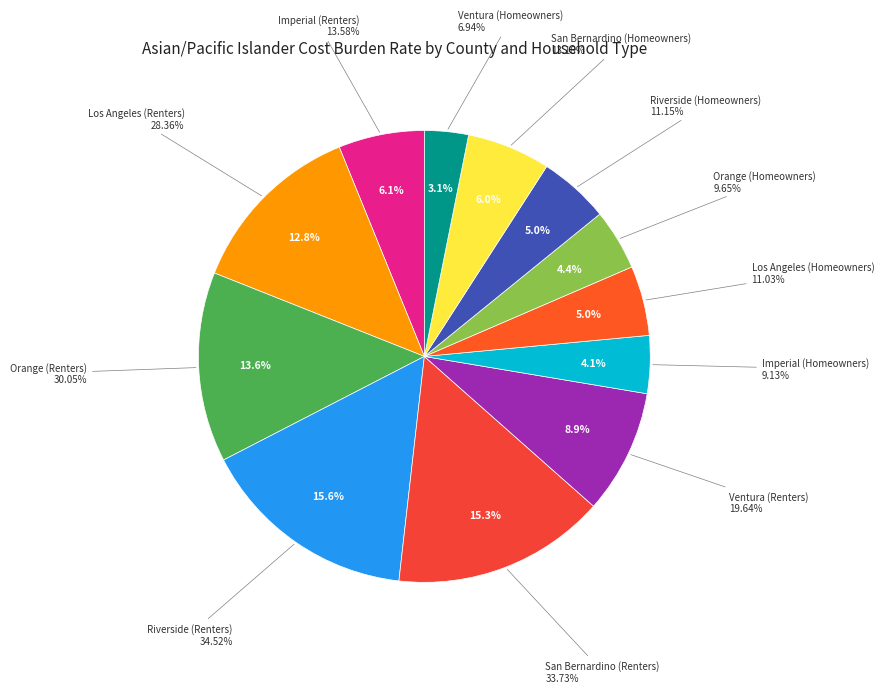

Do San Bernardino (Homeowners) and Los Angeles (Renters) together represent more than half of the pie?

No